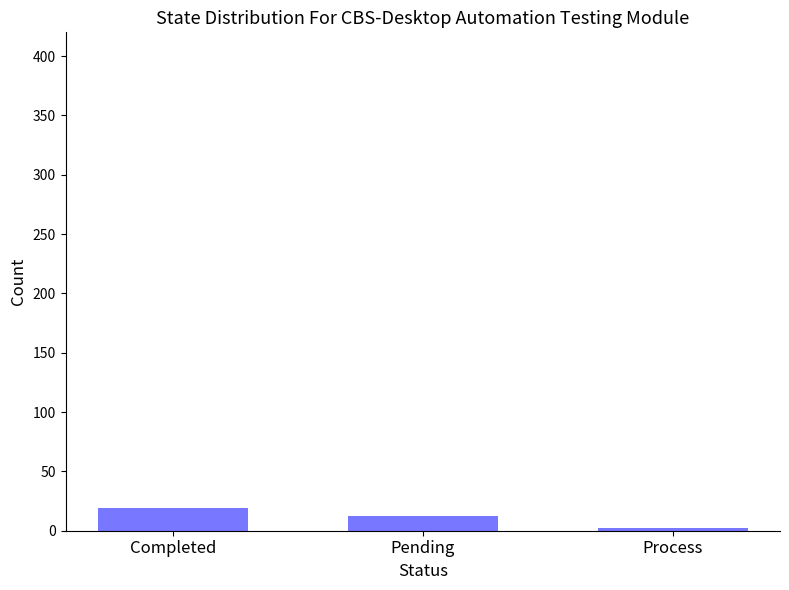

At which label is the value closest to 10?

Pending